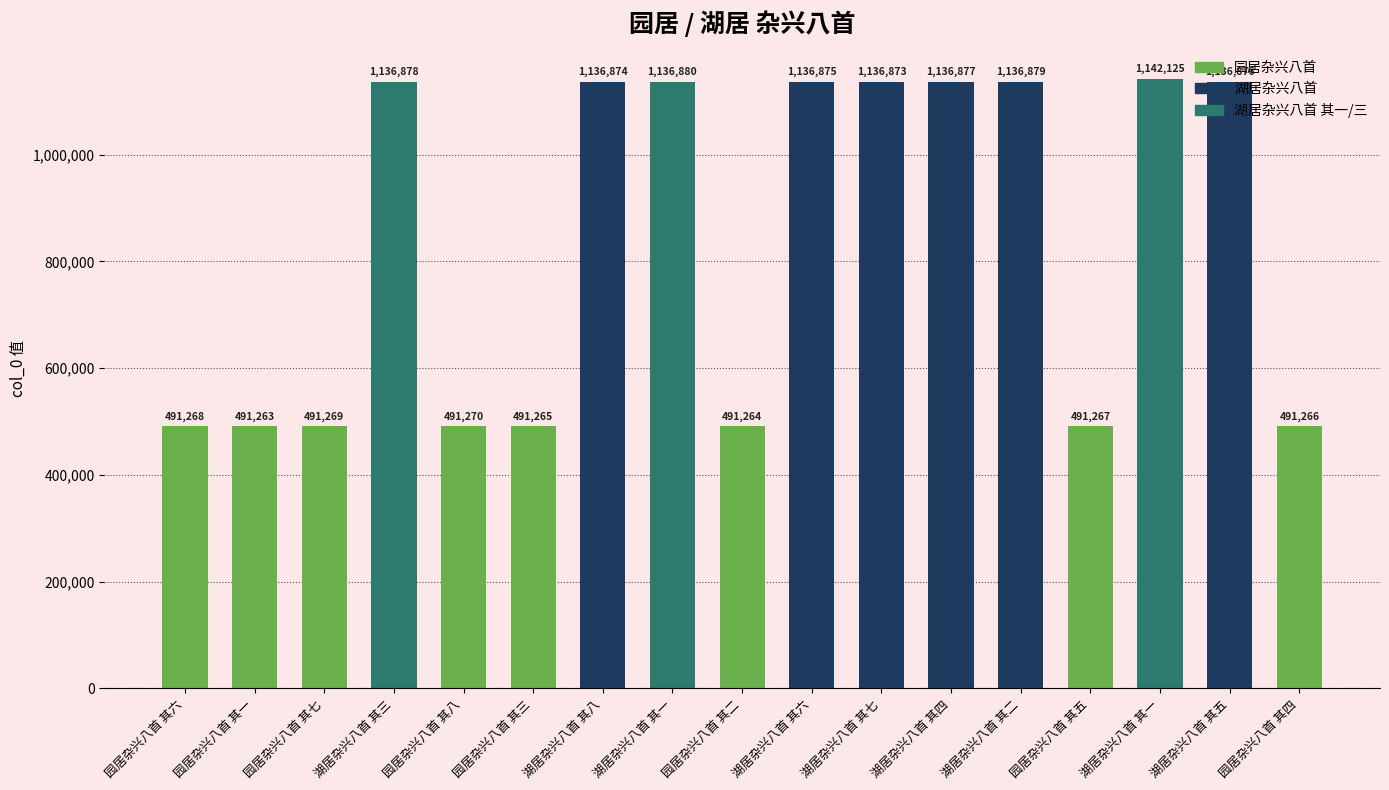

How many bars are there in total?

17